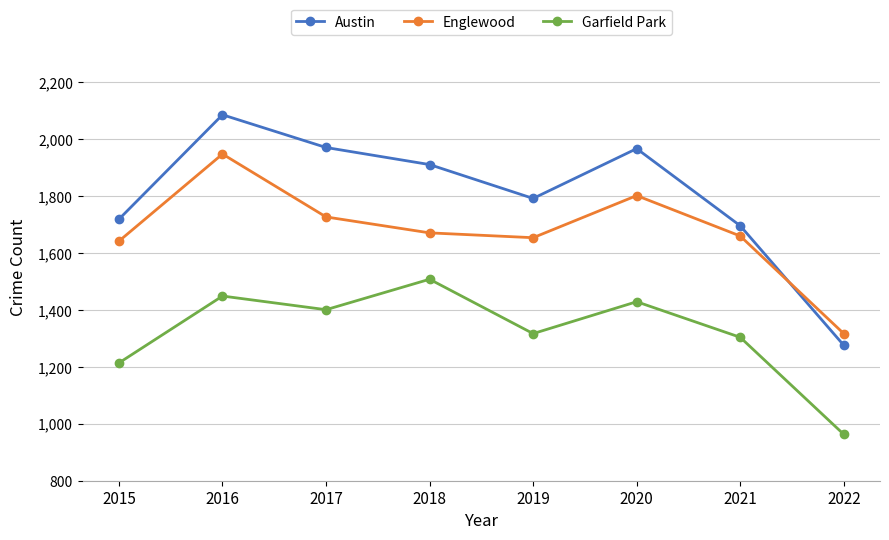

What is the difference between the maximum and minimum values in the Austin series?

810